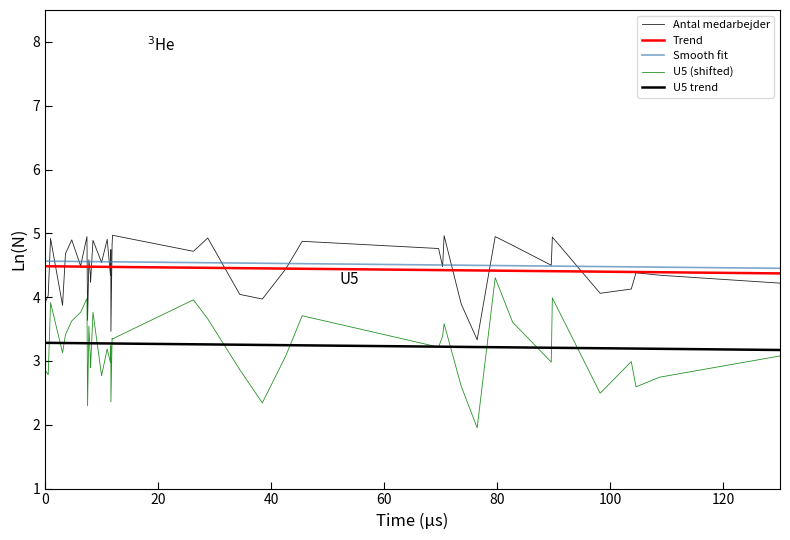

How many lines are shown in the chart?

5